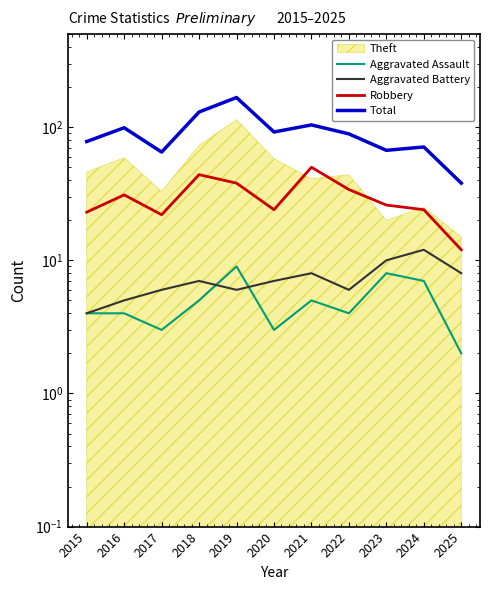

In Total, how many points are higher than both neighbors (excluding endpoints)?

4